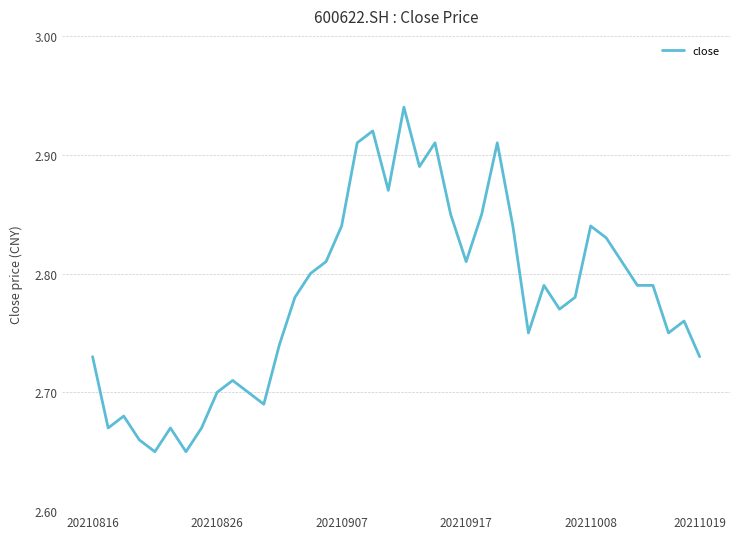

What is the difference between the maximum and minimum values?

0.3